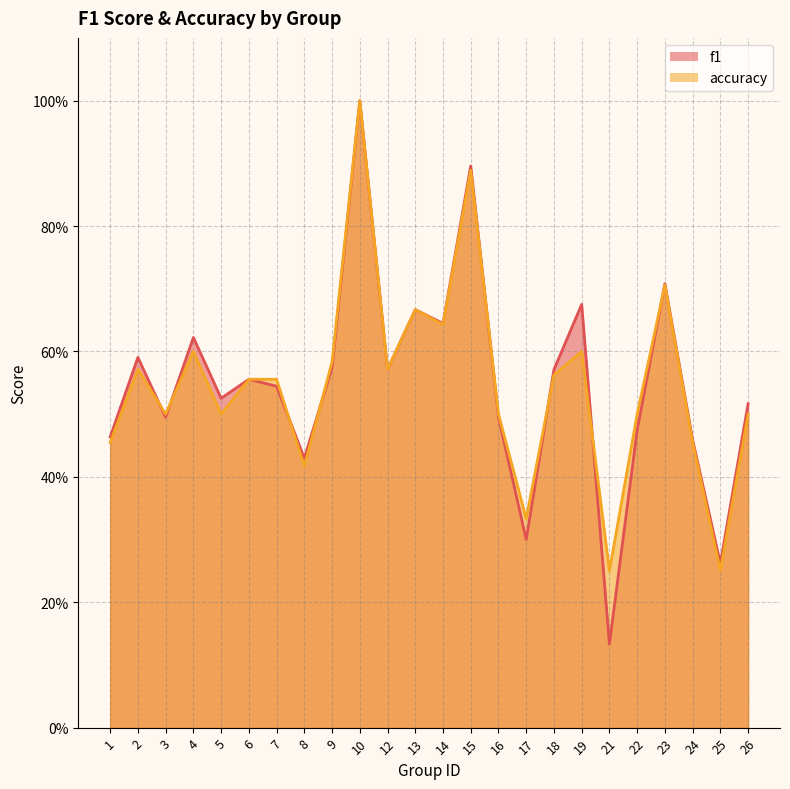

What is the difference between the maximum and minimum values in the accuracy series?

0.8